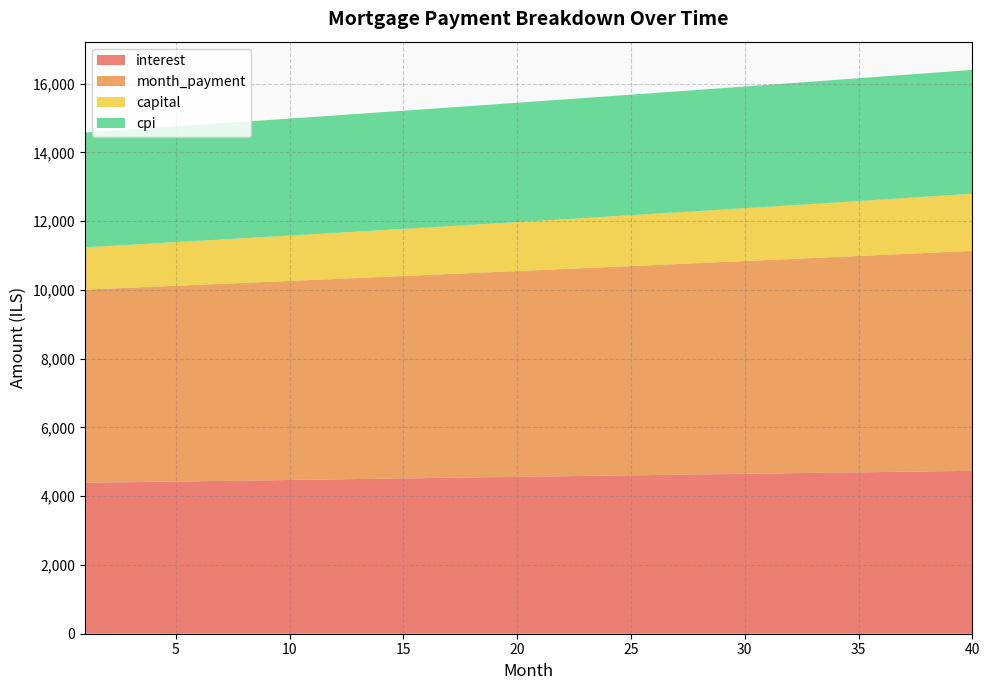

Reading left to right, transcribe all the data shown in this chart.

interest: 1=4389.6	2=4398.8	3=4408.0	4=4417.2	5=4426.4	6=4435.6	7=4444.8	8=4454.0	9=4463.1	10=4472.3	11=4481.4	12=4490.5	13=4499.6	14=4508.6	15=4517.7	16=4526.8	17=4535.8	18=4544.8	19=4553.8	20=4562.8	21=4571.7	22=4580.7	23=4589.6	24=4598.5	25=4607.4	26=4616.2	27=4625.1	28=4633.9	29=4642.7	30=4651.5	31=4660.2	32=4669.0	33=4677.7	34=4686.4	35=4695.0	36=4703.7	37=4712.3	38=4720.9	39=4729.4	40=4737.9
month_payment: 1=5619.7	2=5638.4	3=5657.2	4=5676.1	5=5695.0	6=5714.0	7=5733.0	8=5752.1	9=5771.3	10=5790.5	11=5809.8	12=5829.2	13=5848.6	14=5868.1	15=5887.7	16=5907.3	17=5927.0	18=5946.8	19=5966.6	20=5986.5	21=6006.4	22=6026.5	23=6046.5	24=6066.7	25=6086.9	26=6107.2	27=6127.6	28=6148.0	29=6168.5	30=6189.0	31=6209.7	32=6230.4	33=6251.1	34=6272.0	35=6292.9	36=6313.9	37=6334.9	38=6356.0	39=6377.2	40=6398.5
capital: 1=1230.1	2=1239.6	3=1249.2	4=1258.8	5=1268.5	6=1278.3	7=1288.2	8=1298.2	9=1308.2	10=1318.3	11=1328.5	12=1338.7	13=1349.1	14=1359.5	15=1370.0	16=1380.6	17=1391.2	18=1402.0	19=1412.8	20=1423.7	21=1434.7	22=1445.8	23=1457.0	24=1468.2	25=1479.5	26=1491.0	27=1502.5	28=1514.1	29=1525.8	30=1537.6	31=1549.4	32=1561.4	33=1573.5	34=1585.6	35=1597.9	36=1610.2	37=1622.6	38=1635.2	39=1647.8	40=1660.5
cpi: 1=3340.3	2=3347.3	3=3354.3	4=3361.3	5=3368.3	6=3375.3	7=3382.2	8=3389.2	9=3396.1	10=3403.0	11=3409.9	12=3416.9	13=3423.7	14=3430.6	15=3437.5	16=3444.4	17=3451.2	18=3458.0	19=3464.8	20=3471.6	21=3478.4	22=3485.2	23=3492.0	24=3498.7	25=3505.5	26=3512.2	27=3518.9	28=3525.5	29=3532.2	30=3538.9	31=3545.5	32=3552.1	33=3558.7	34=3565.3	35=3571.8	36=3578.4	37=3584.9	38=3591.4	39=3597.9	40=3604.3